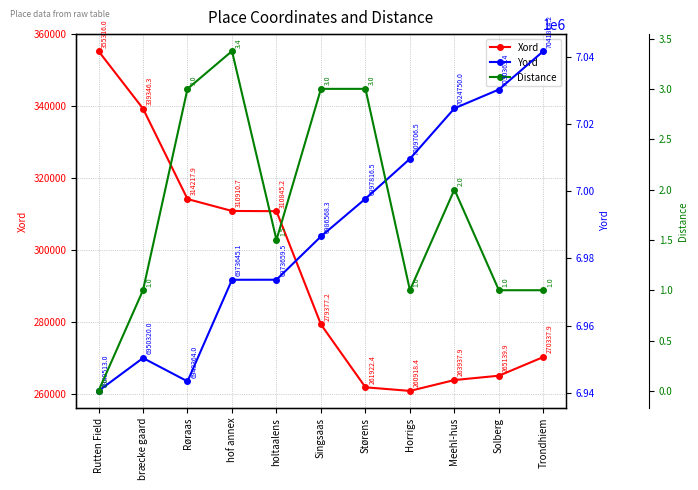

Is it true that Distance equals 1.5 at holtaalens?

True